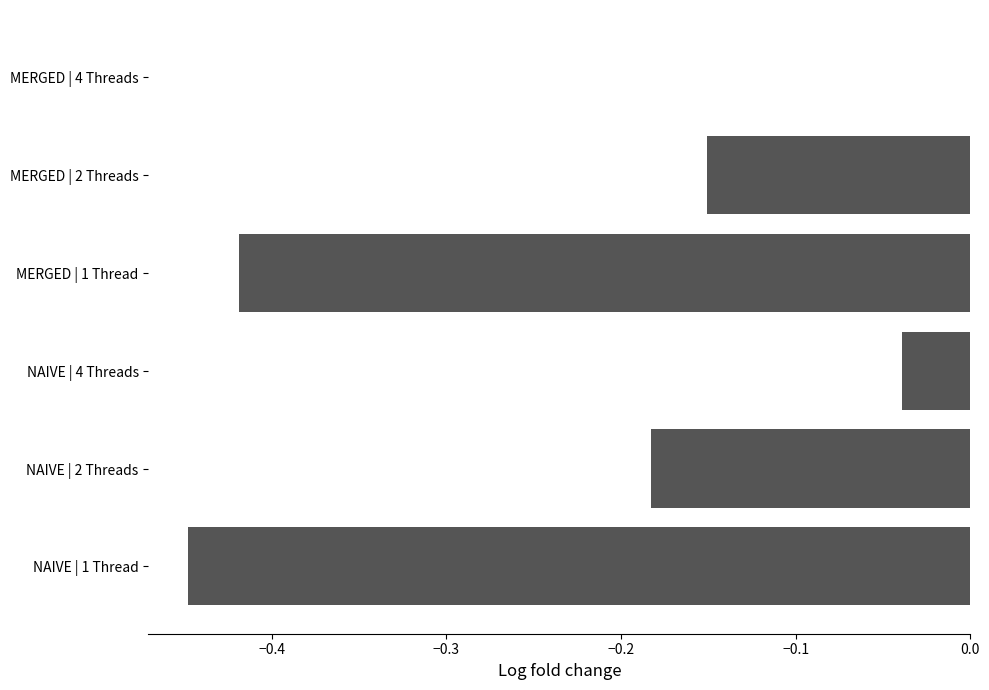

What is the sum of the values at MERGED | 2 Threads and MERGED | 1 Thread?

-0.6